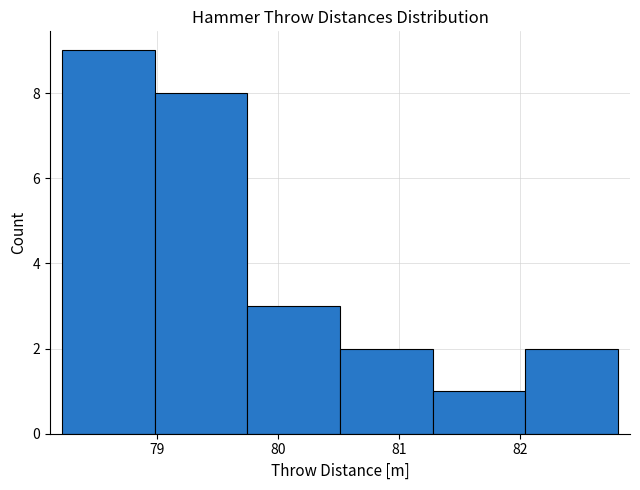

Reading left to right, list every bar in this chart as the range it spans on the x-axis followed by its height. Neither the bar edges nor the heights are printed on the chart, so give them approximately, as read against the axes.

78.2 to 79.0: 9
79.0 to 79.8: 8
79.8 to 80.5: 3
80.5 to 81.3: 2
81.3 to 82.0: 1
82.0 to 82.8: 2